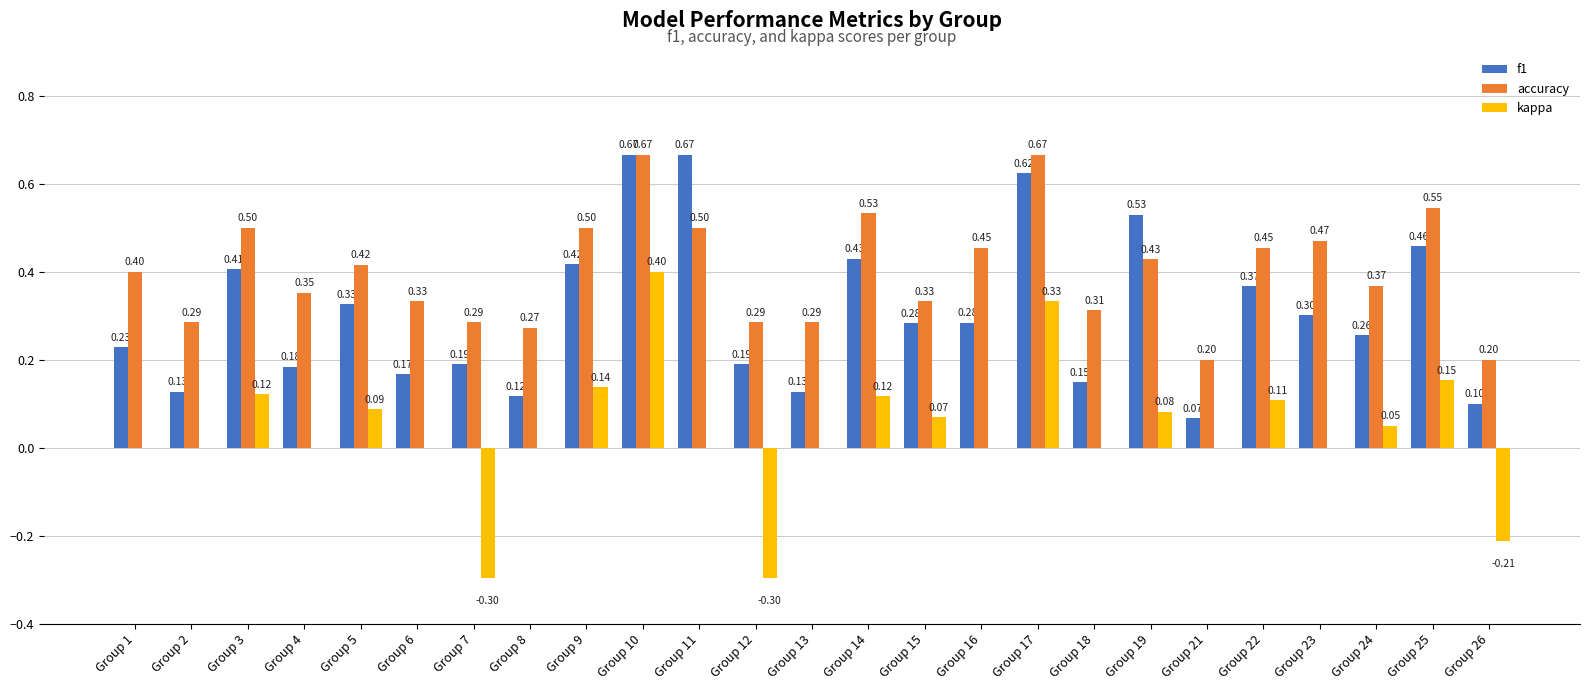

Which series changed the most between Group 14 and Group 22?

accuracy